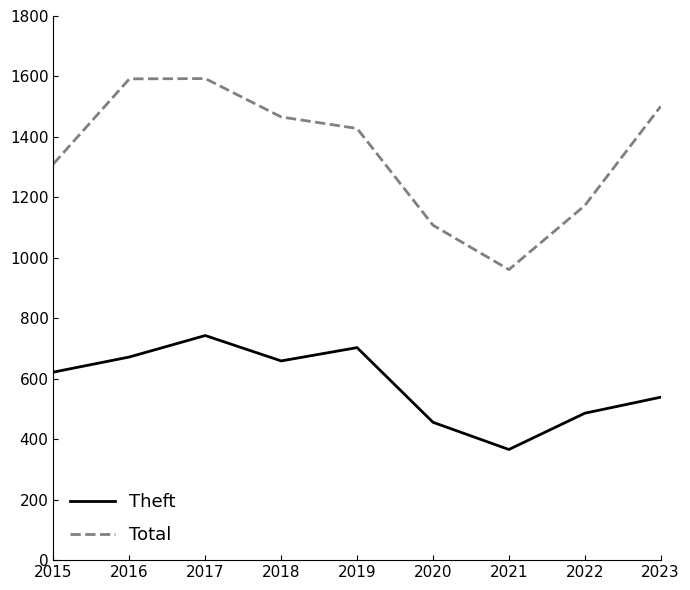

What is the difference between the Theft values at 2017 and 2019?

40